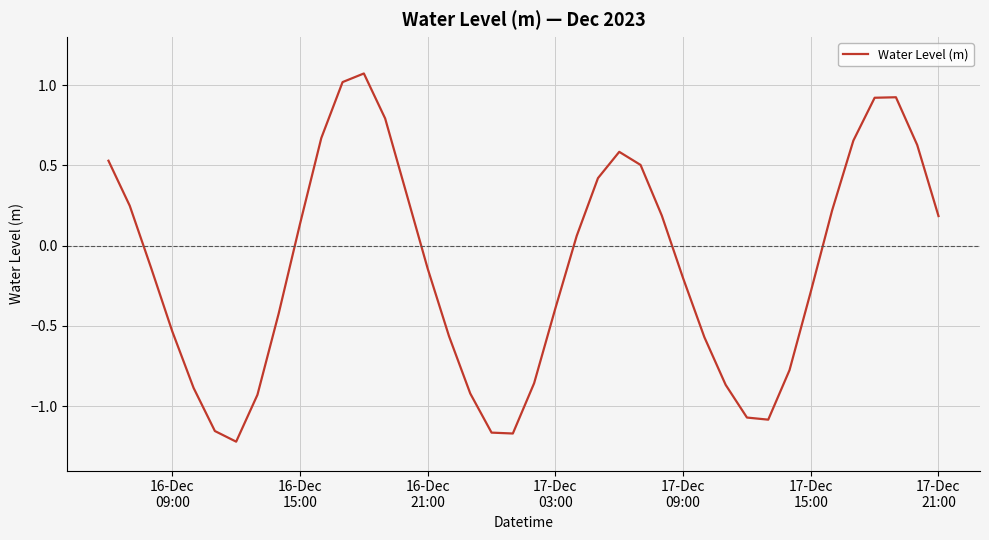

How many lines are shown in the chart?

1